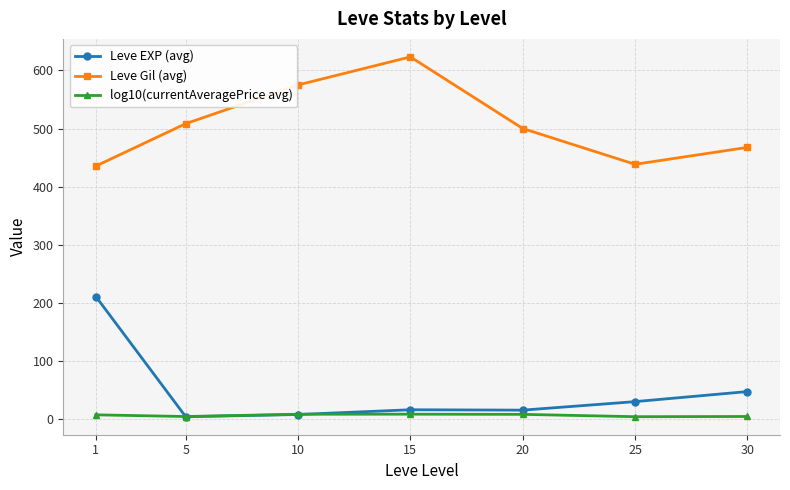

How many interior local peaks does the Leve Gil (avg) series have?

1